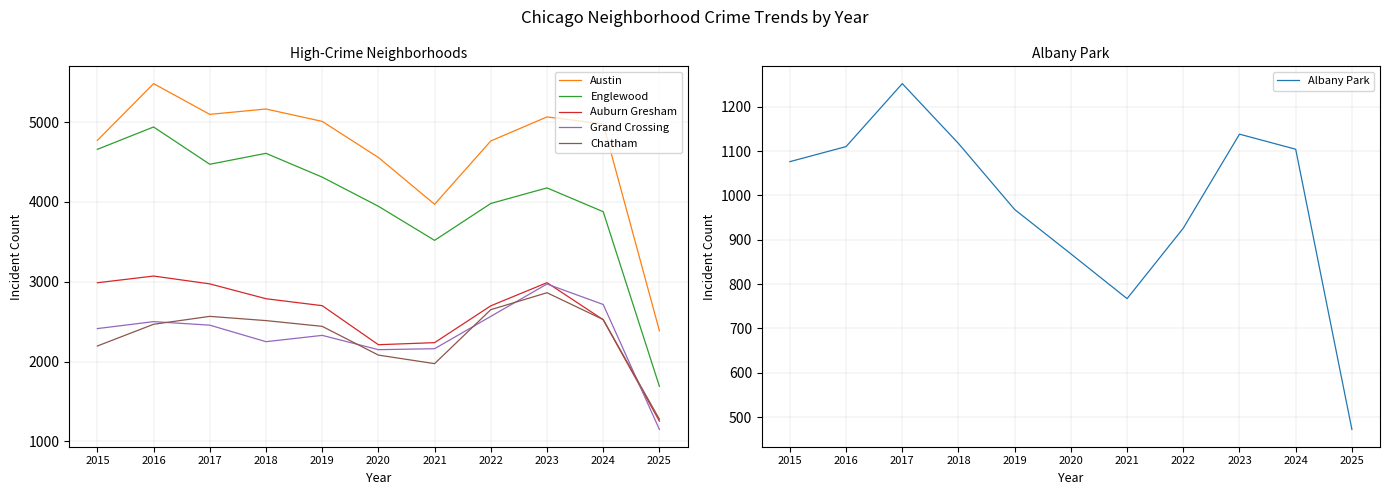

At which category does the chart reach its minimum across all series?

2025